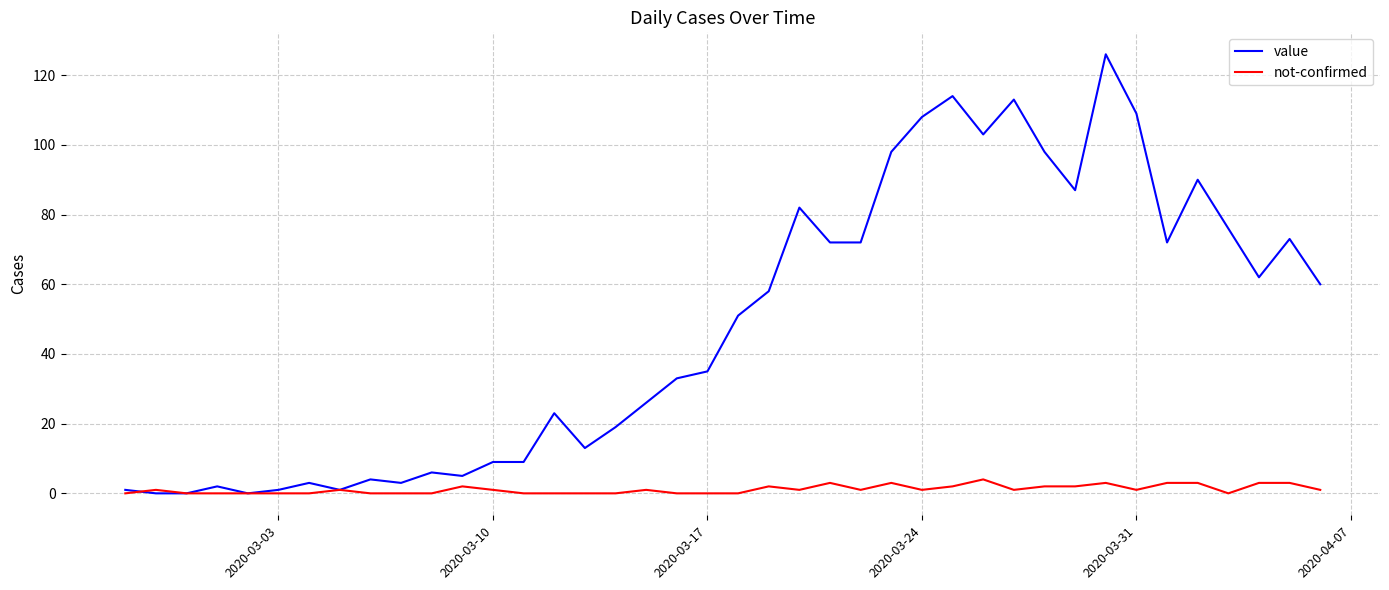

Which series has the largest total across all categories?

value